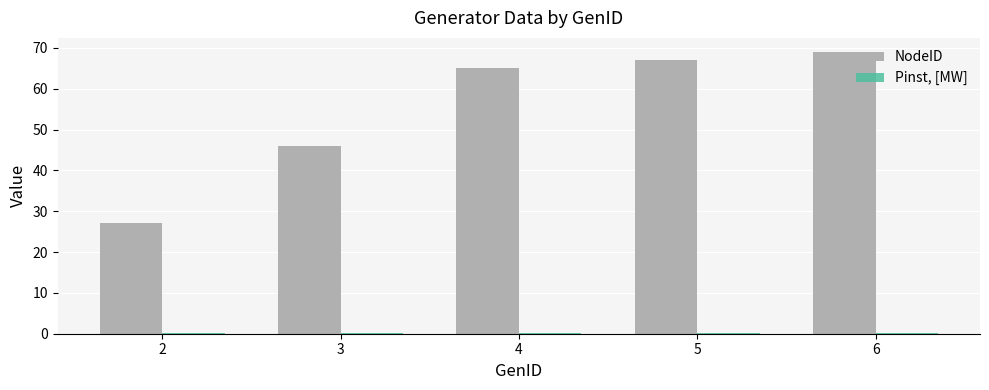

True or false: NodeID has a value of 93.0 at 6.

False